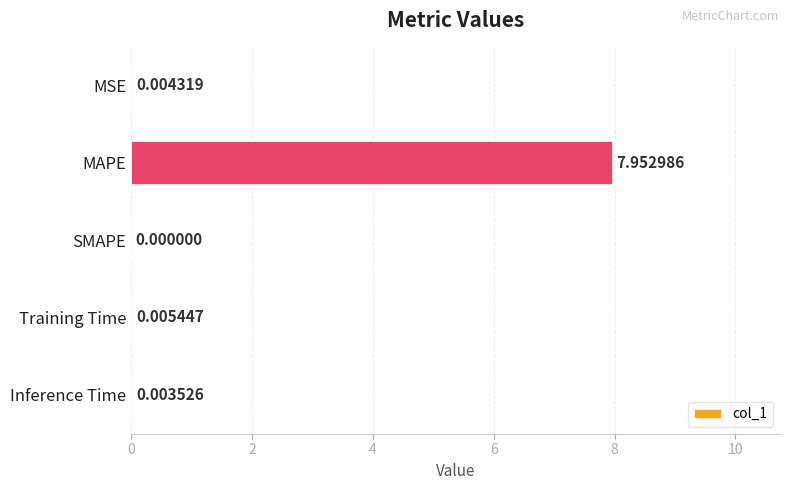

Which label corresponds to the largest value in the chart?

MAPE